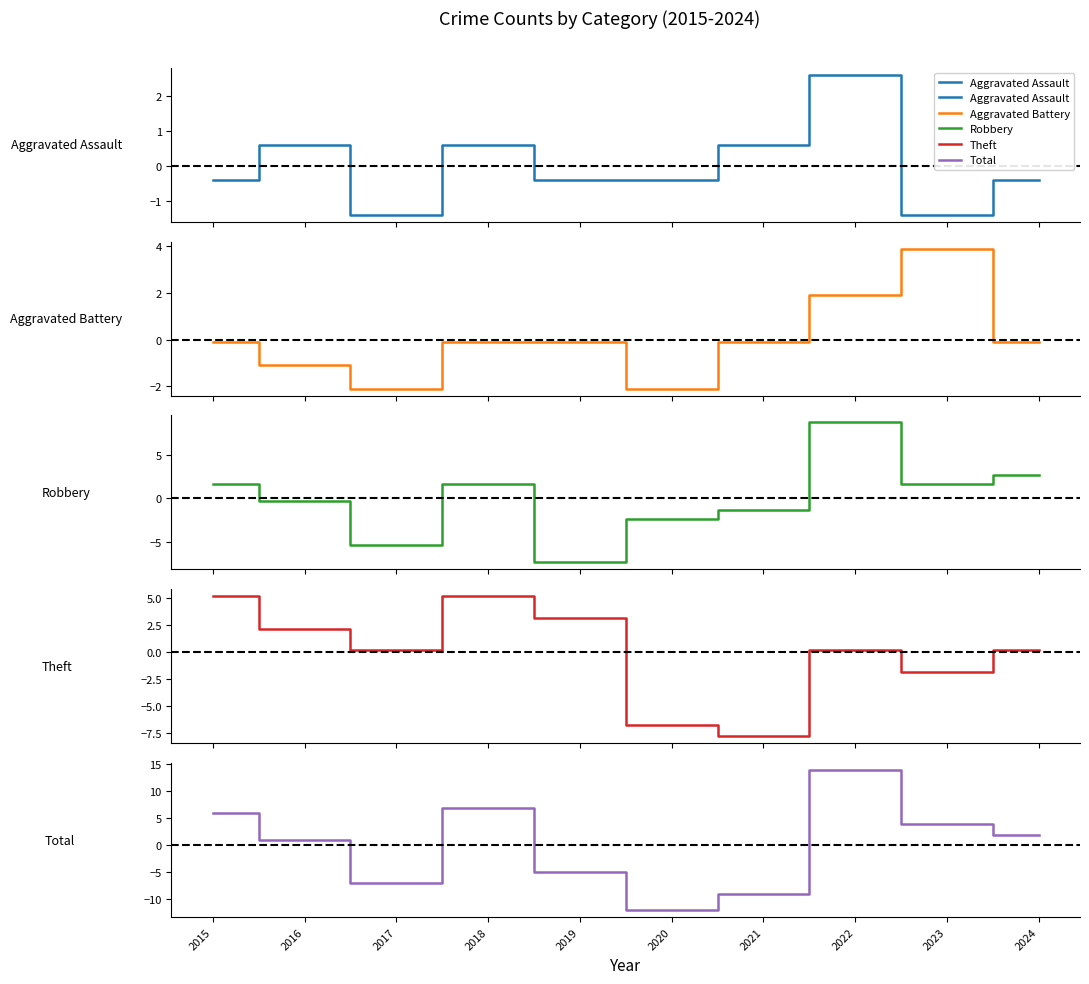

What is the value of the Aggravated Battery point at the 5th from the left?

-0.1